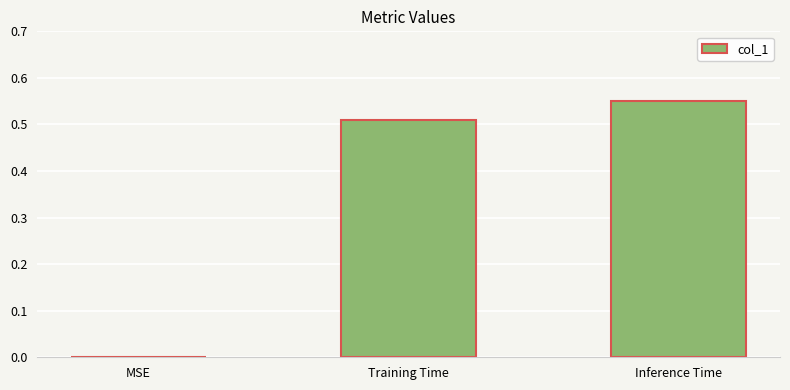

Are the bars grouped side by side (vs. stacked)?

No